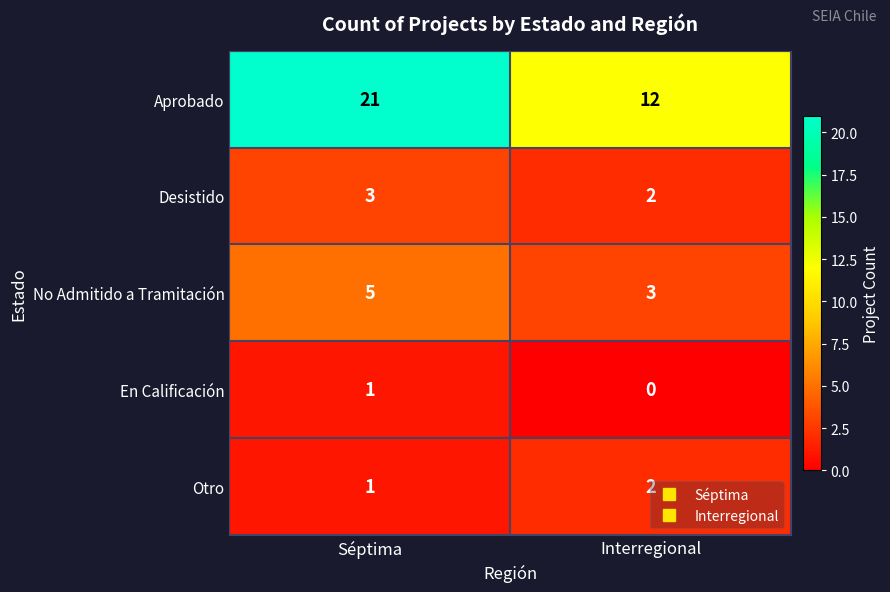

Is it true that Aprobado equals 20 at Interregional?

False